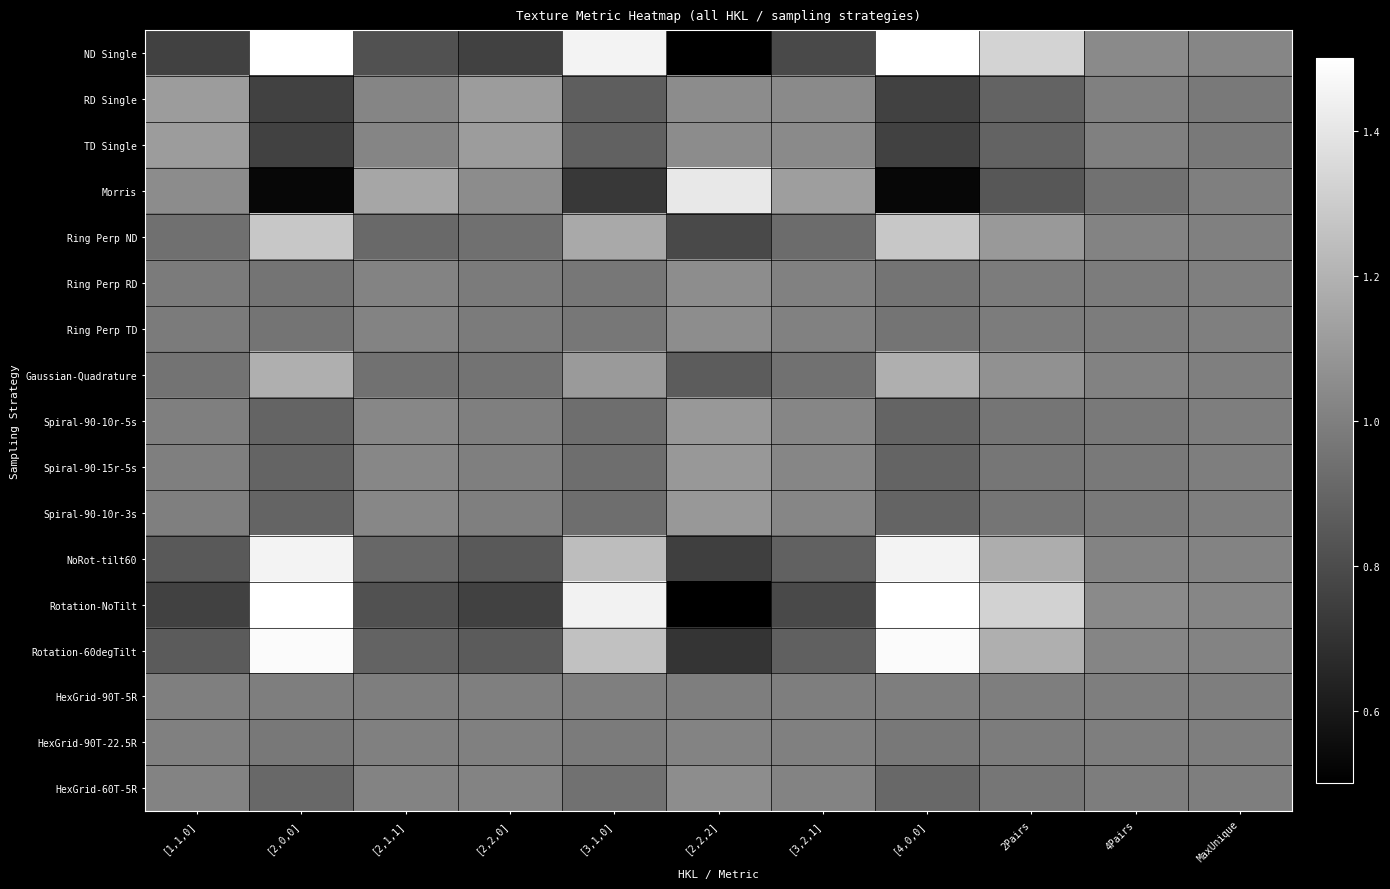

At how many categories does at least one series exceed 1?

11